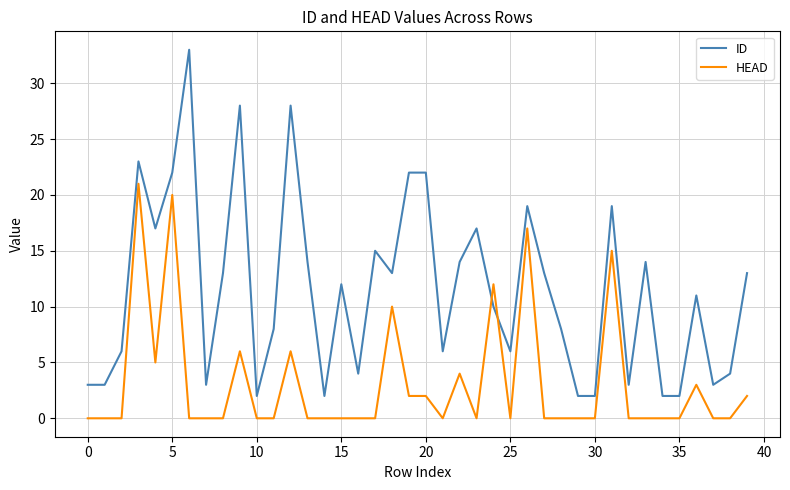

Which series has the widest spread of values?

ID